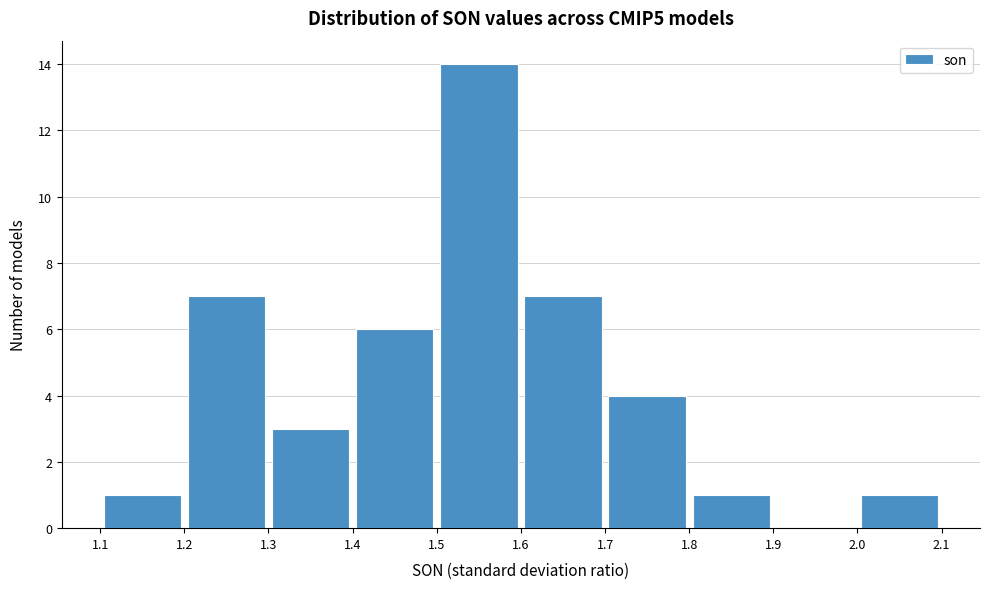

Which range on the x-axis has the tallest bar?

1.5 to 1.6